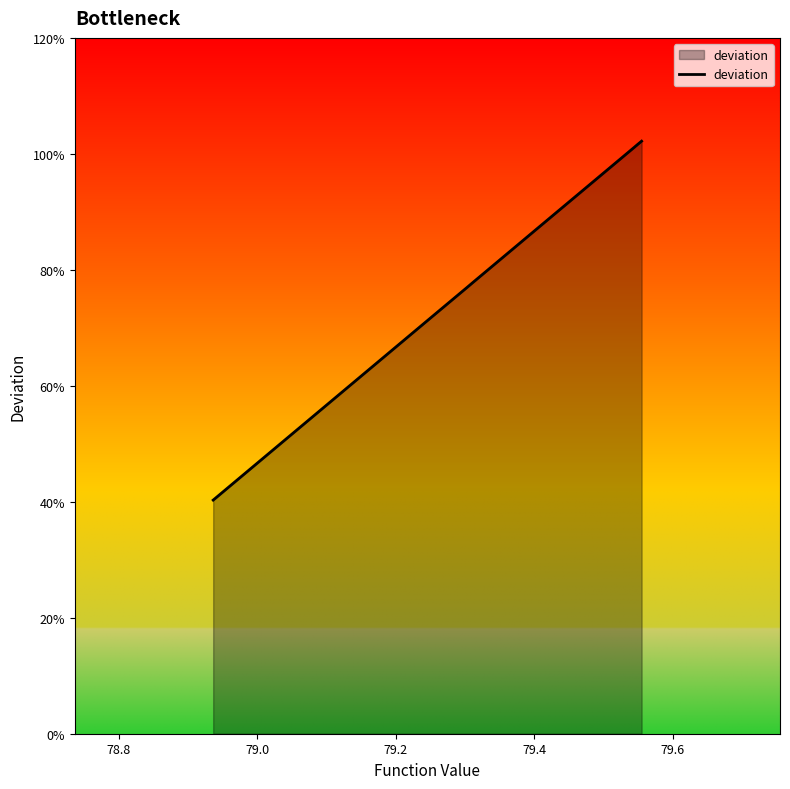

How many data points does each series have?

20